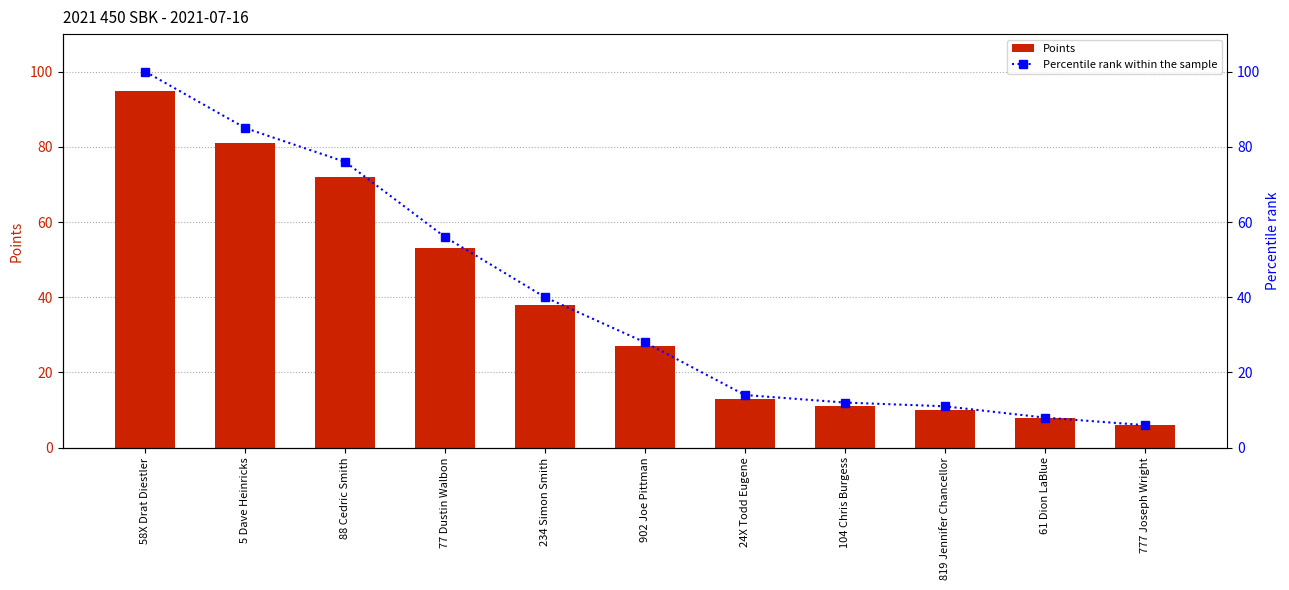

Where is Points nearest to the value 50?

77 Dustin Walbon